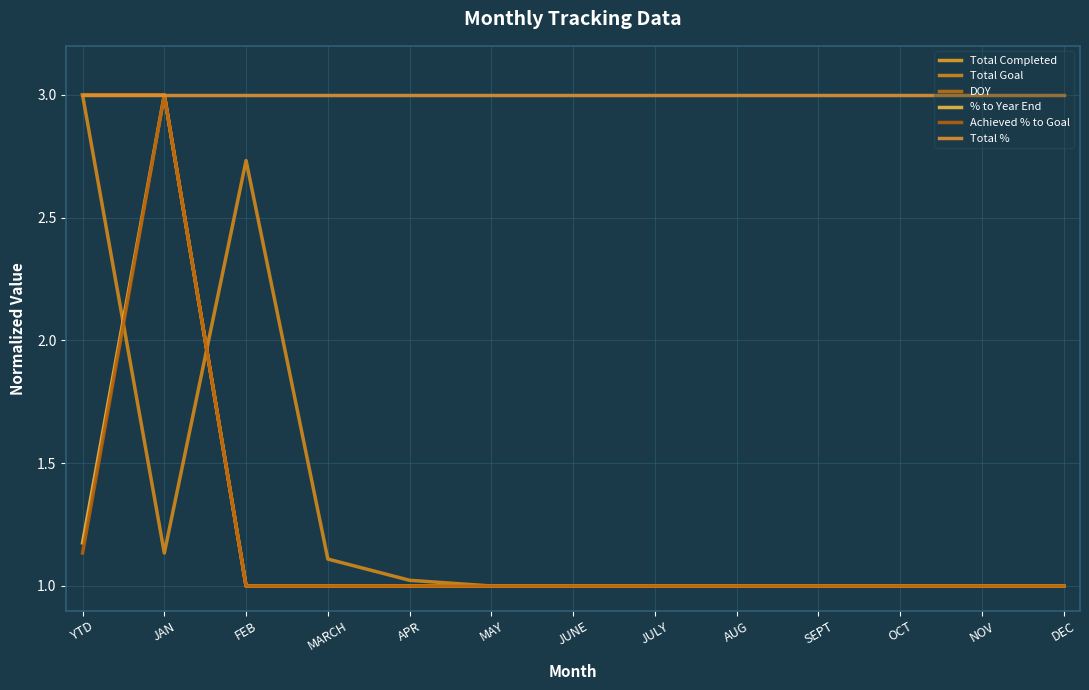

What is the sum of the Total Goal values at APR and OCT?

2.0